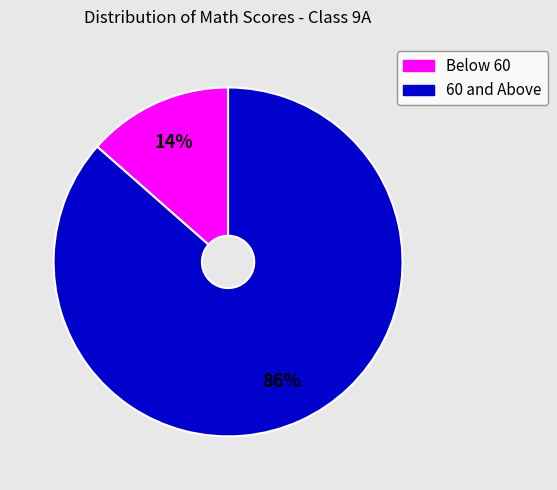

To the nearest percent, what is the average slice percentage?

50%